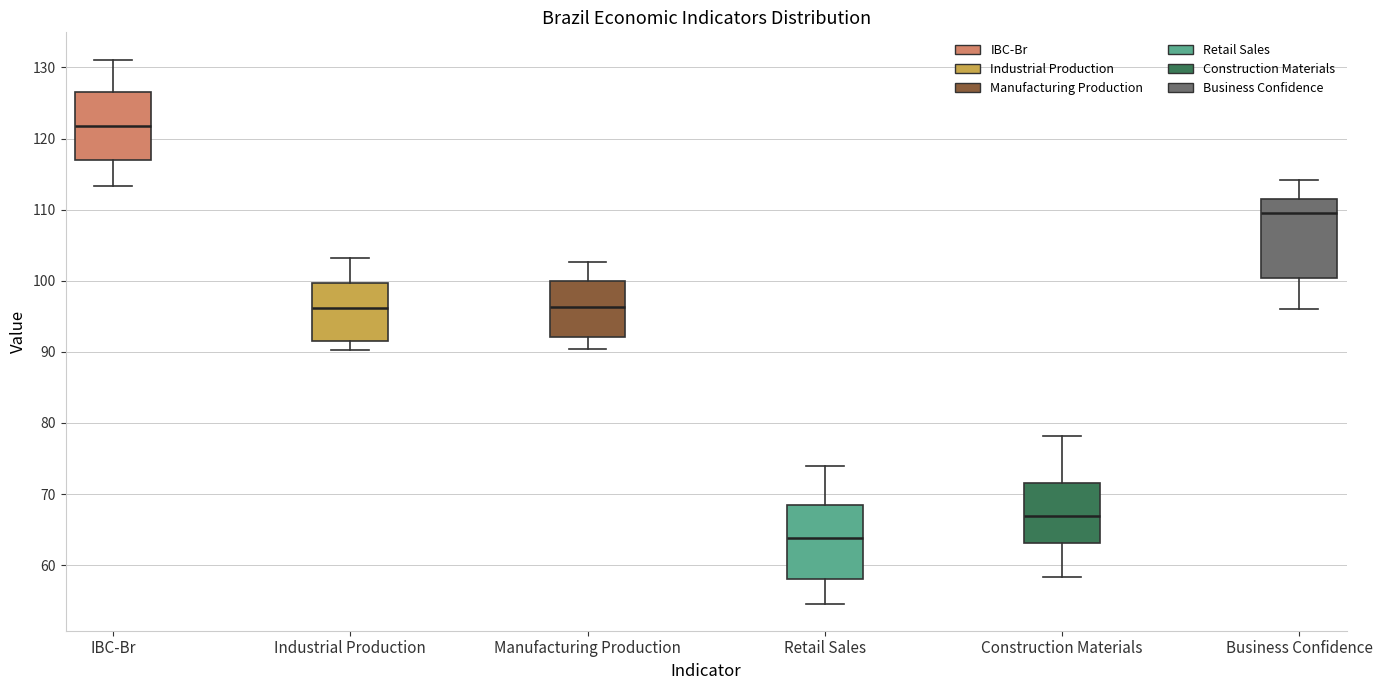

Where is the lower edge of the box for Manufacturing Production on the y-axis? The values are not printed on the chart, so give them approximately, as read against the axis.

92